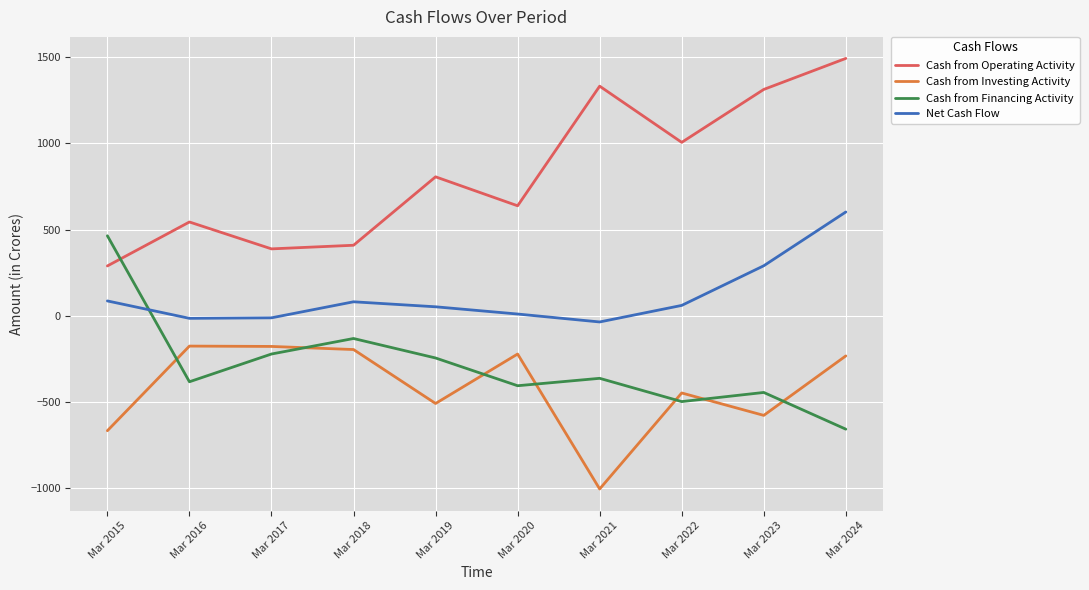

What is the highest value of the Cash from Financing Activity series?

464